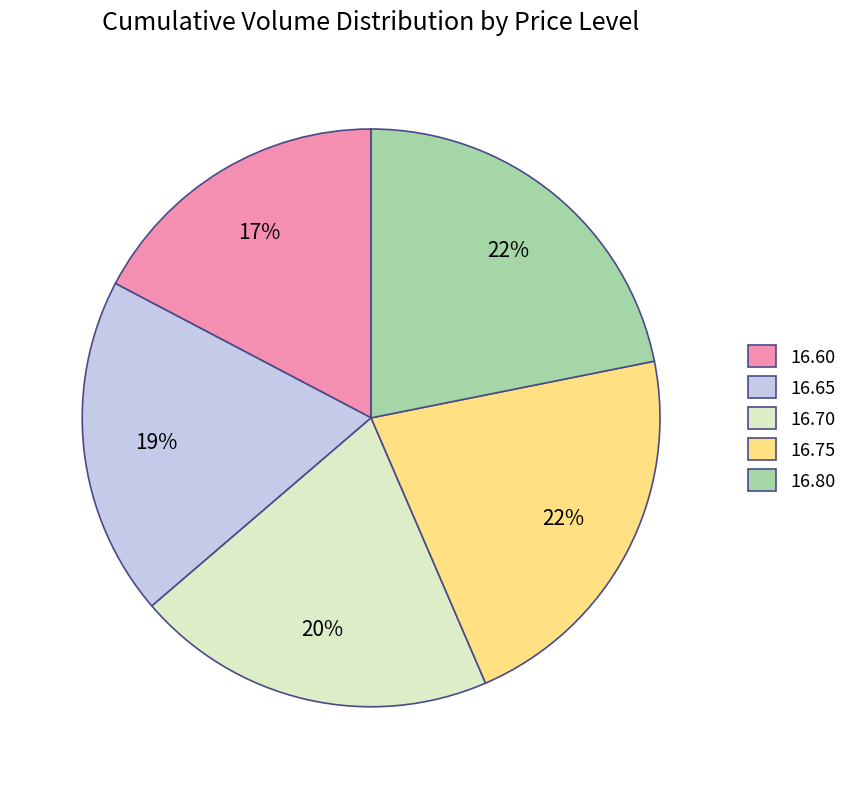

Which has a higher value, 16.75 or 16.70?

16.75